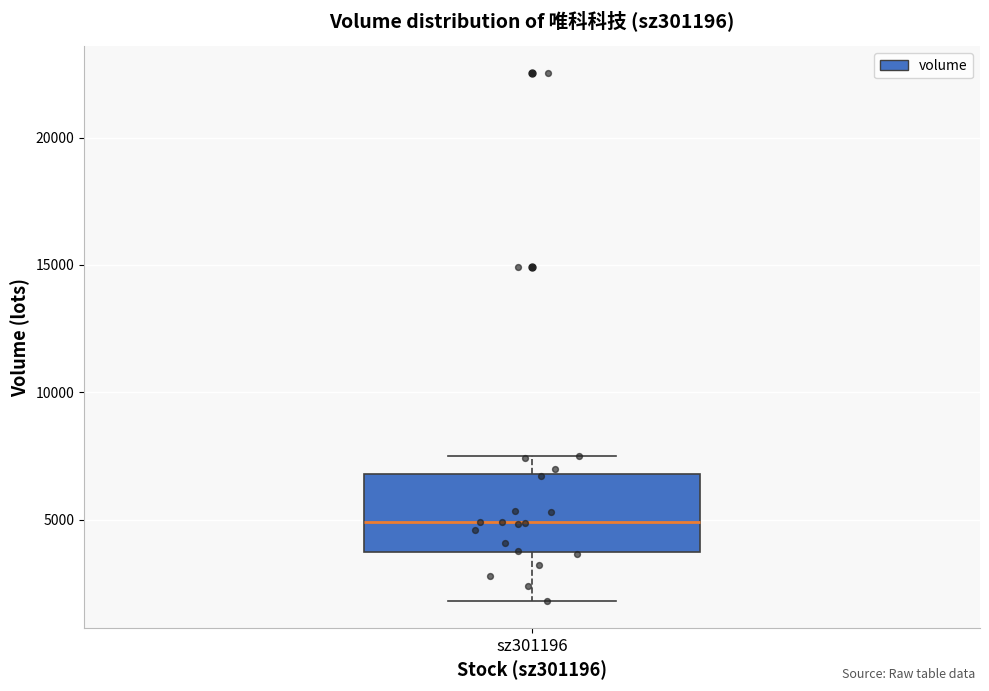

Read this box plot against the y-axis: the position of the median line, the range covered by the box, and the ends of both whiskers. The values are not printed on the chart, so give them approximately, as read against the axis.

median 5000, box 3500 to 7000, whiskers 2000 to 7500